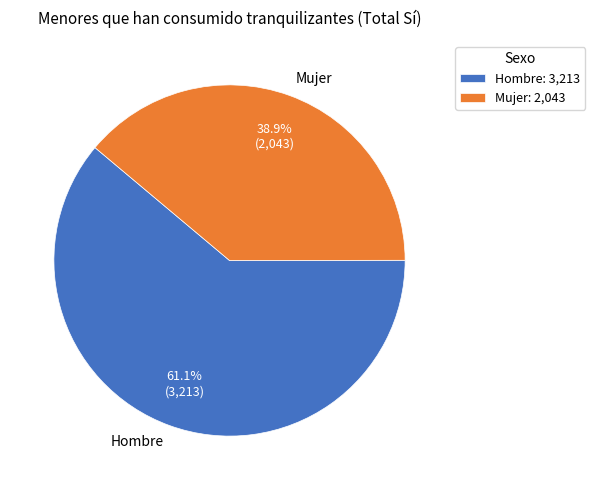

What percentage is NOT represented by Hombre?

38.9%